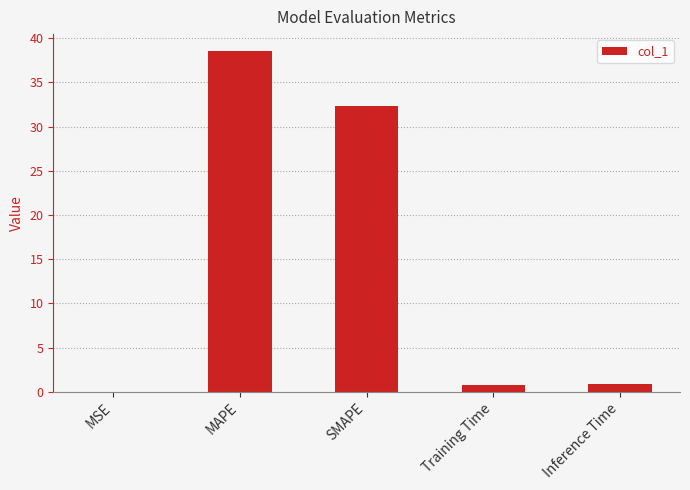

What is the change in value from Training Time to Inference Time?

+0.1